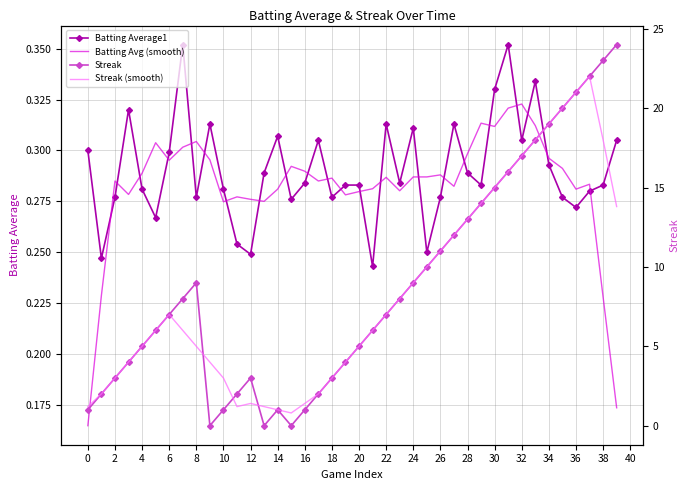

What is the sum of all Streak (smooth) values?

337.0